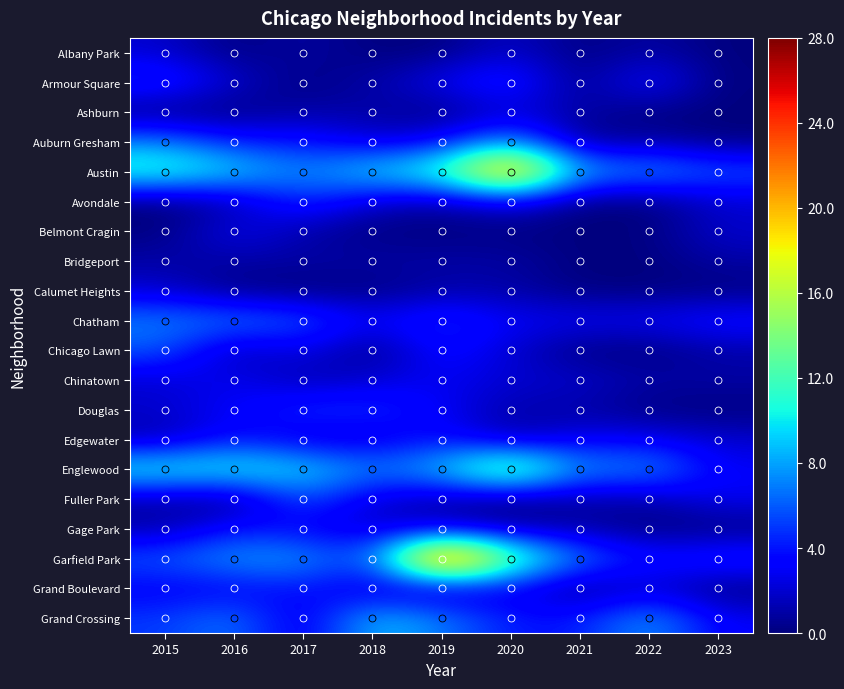

Which series changed the most between 2016 and 2019?

Garfield Park